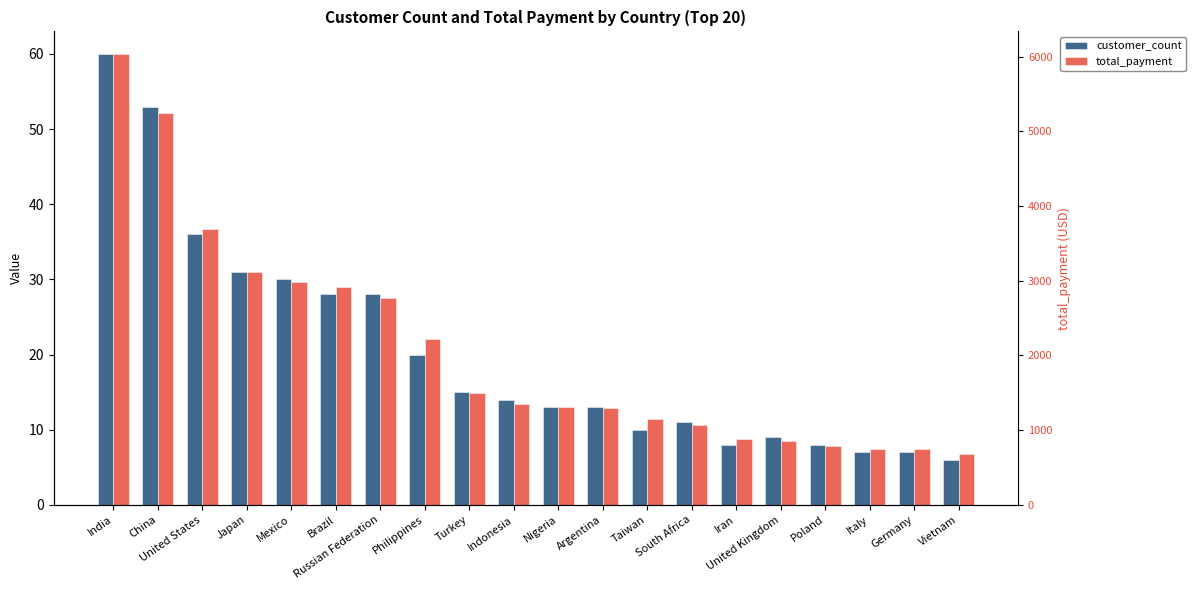

The customer_count series shows 26.7 at Philippines. True or false?

False